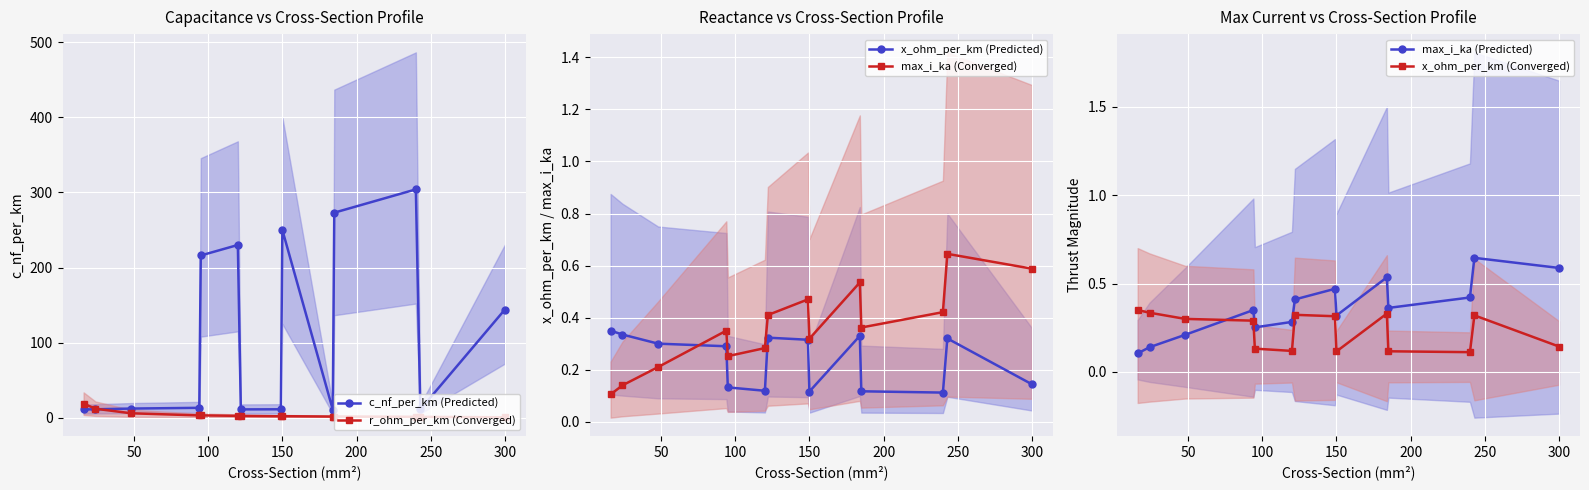

True or false: r_ohm_per_km (Converged) has more than 1 points higher than both neighbors.

True